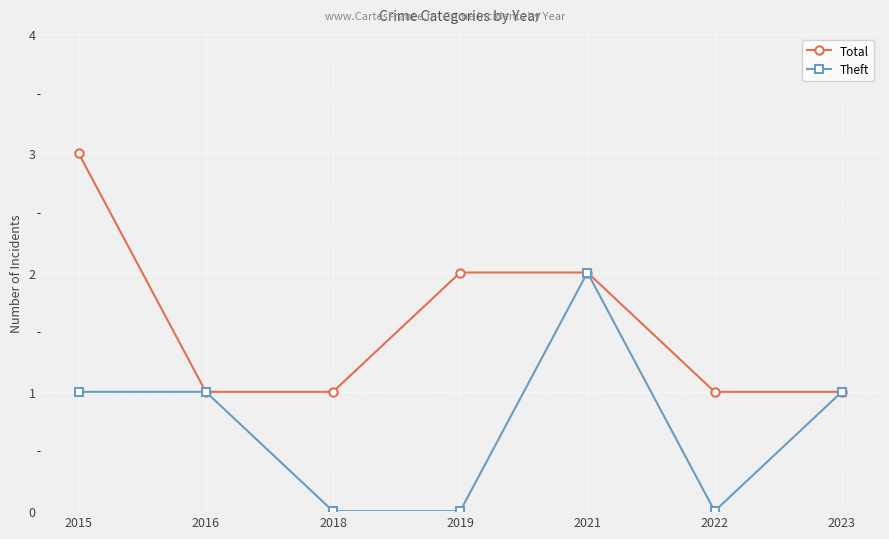

What is the greatest value displayed?

3